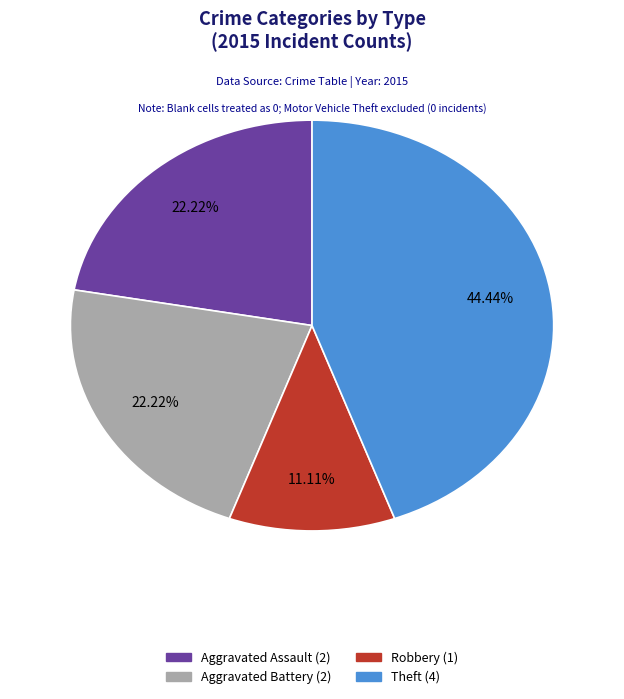

Is there a majority slice in this chart?

No